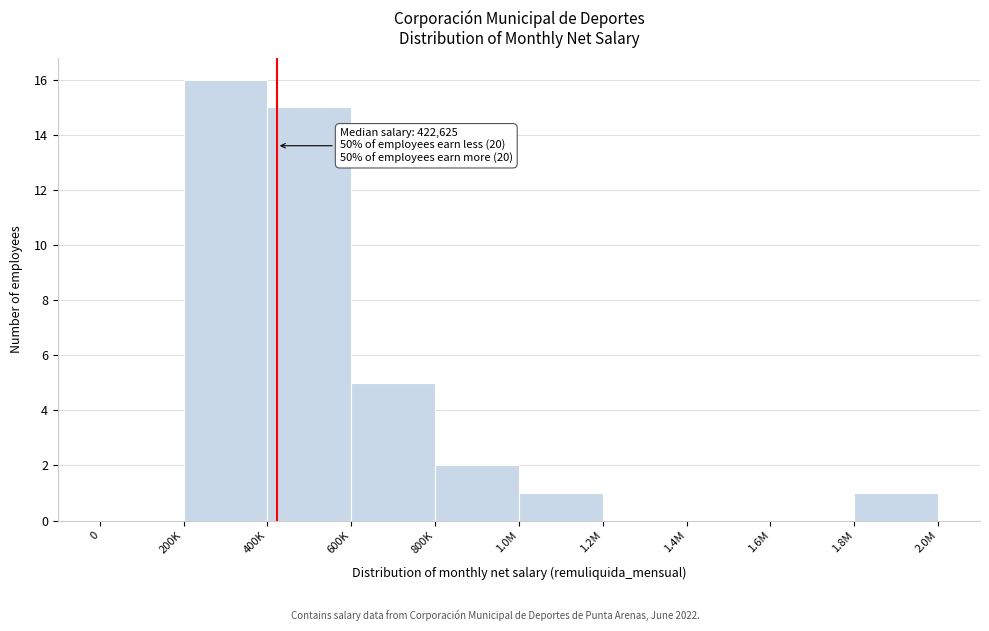

Reading right to left, list all the values displayed in this chart.

1.8M=1	1.6M=0	1.4M=0	1.2M=0	1.0M=1	800K=2	600K=5	400K=15	200K=16	0=0